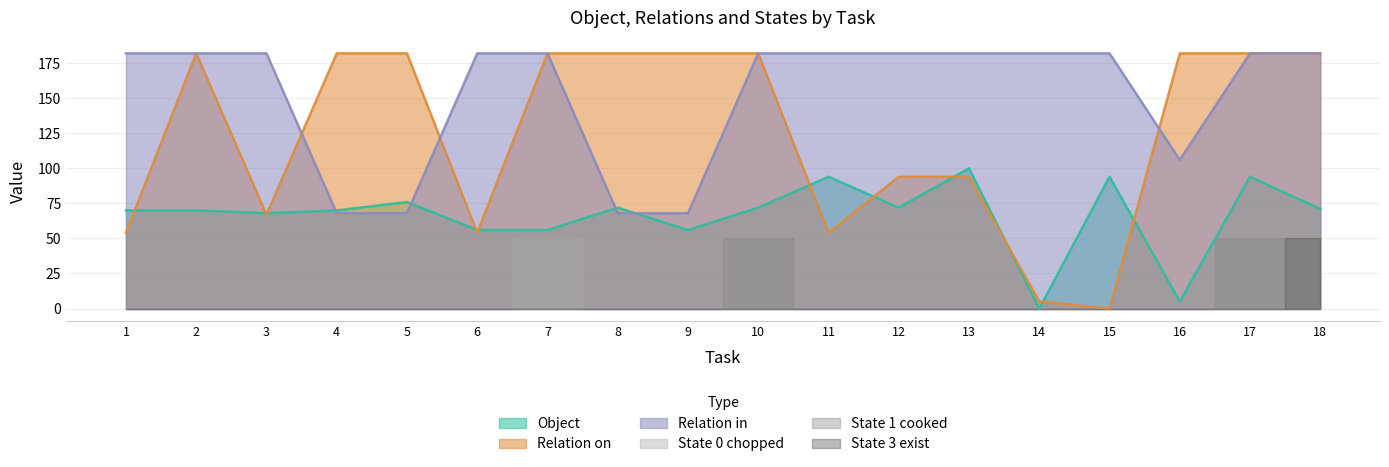

In Relation_on, how many points are higher than both neighbors (excluding endpoints)?

1